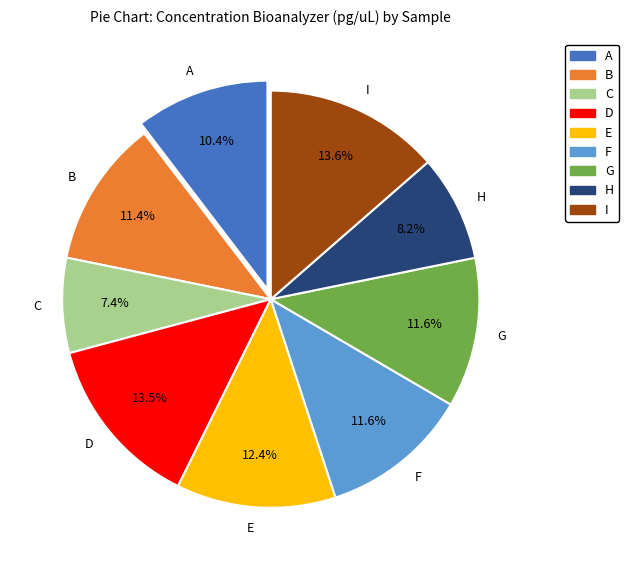

Count the number of slices in the pie.

9